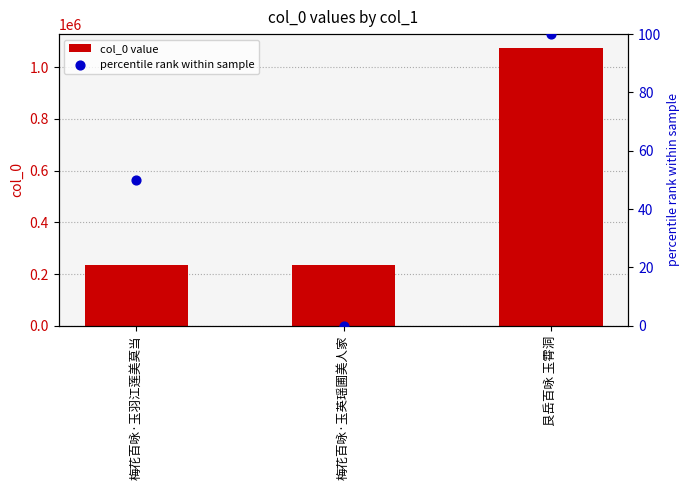

Which series has the largest total across all categories?

col_0 value